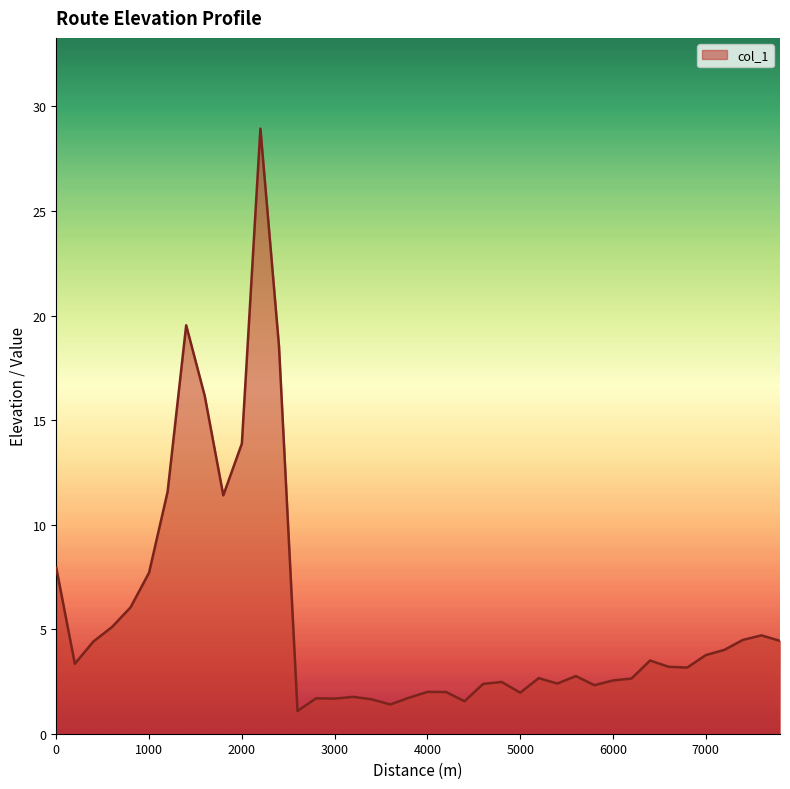

What is the maximum value shown in the chart?

28.9